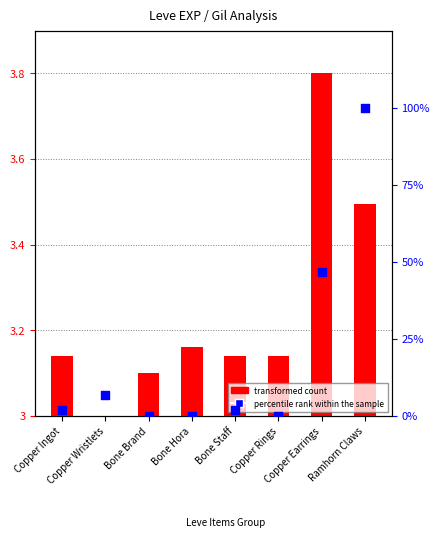

Which series has the largest Y range (max minus min)?

percentile rank within the sample